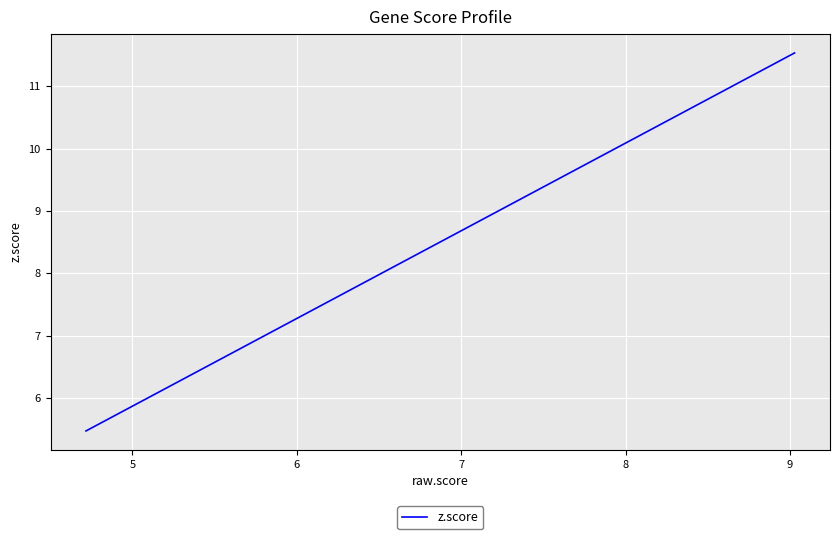

The value at 9 is 2.6. True or false?

False